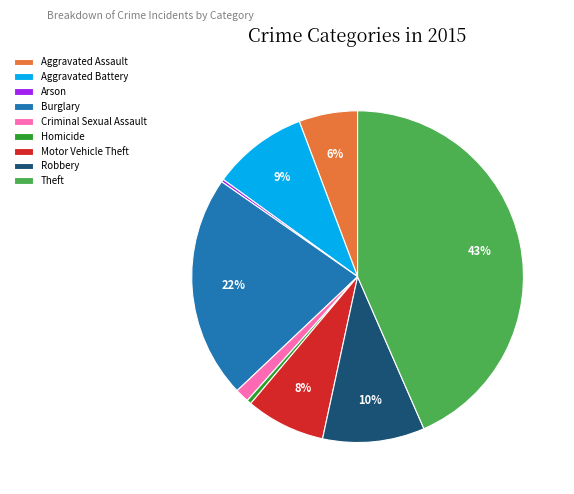

To the nearest percent, what is the combined percentage of Burglary and Homicide?

22%